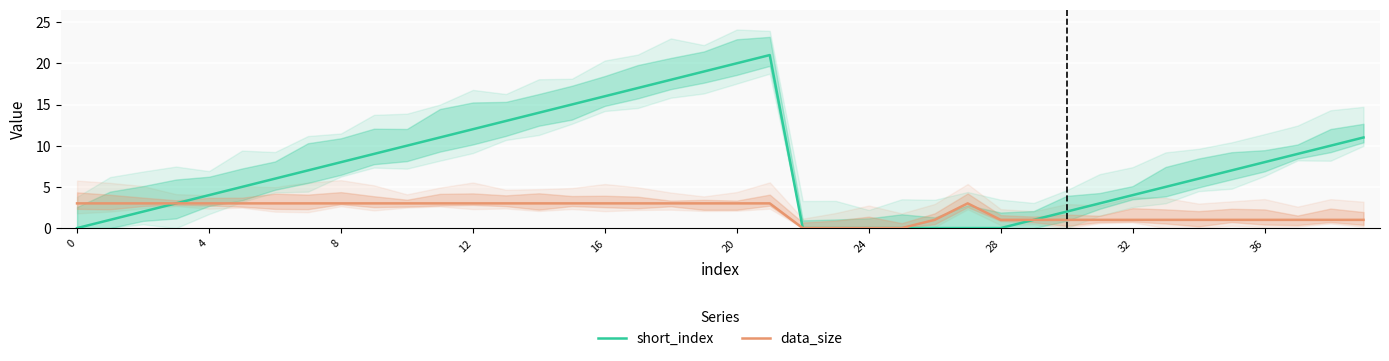

At which category does data_size reach its first local peak?

27